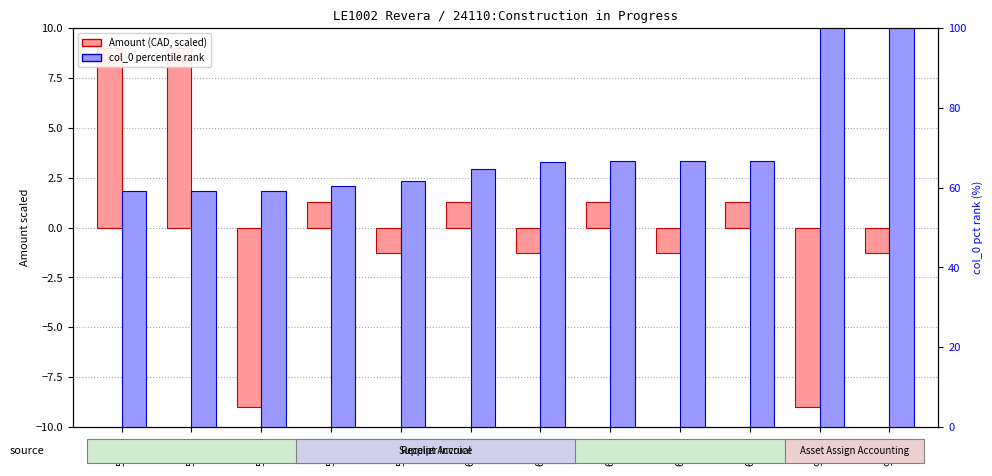

Reading right to left, transcribe all the data shown in this chart.

Amount (CAD, scaled): 96912=-1.3	96911=-9.0	64743=1.3	64742=-1.3	64741=1.3	64374=-1.3	62773=1.3	59712=-1.3	58580=1.3	57451=-9.0	57450=9.0	57449=9.0
col_0 percentile rank: 96912=100.0	96911=100.0	64743=66.8	64742=66.8	64741=66.8	64374=66.4	62773=64.8	59712=61.6	58580=60.4	57451=59.3	57450=59.3	57449=59.3